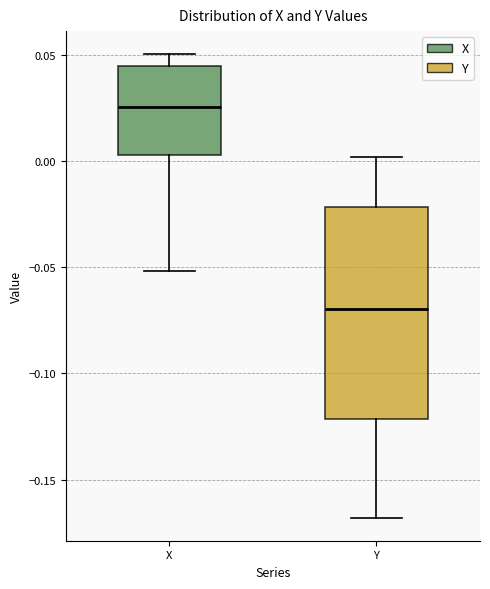

Reading left to right, transcribe this box plot: for each box, give where its median line is, the range the box spans, and where its two whiskers end, as read against the y-axis. The values are not printed on the chart, so give them approximately, as read against the axis.

X: median 0.025, box 0.005 to 0.045, whiskers -0.050 to 0.050
Y: median -0.070, box -0.120 to -0.020, whiskers -0.170 to 0.000